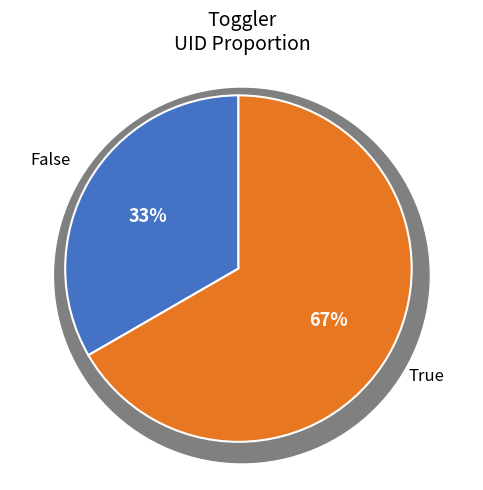

What percentage is the 0 slice, to the nearest percent?

33%